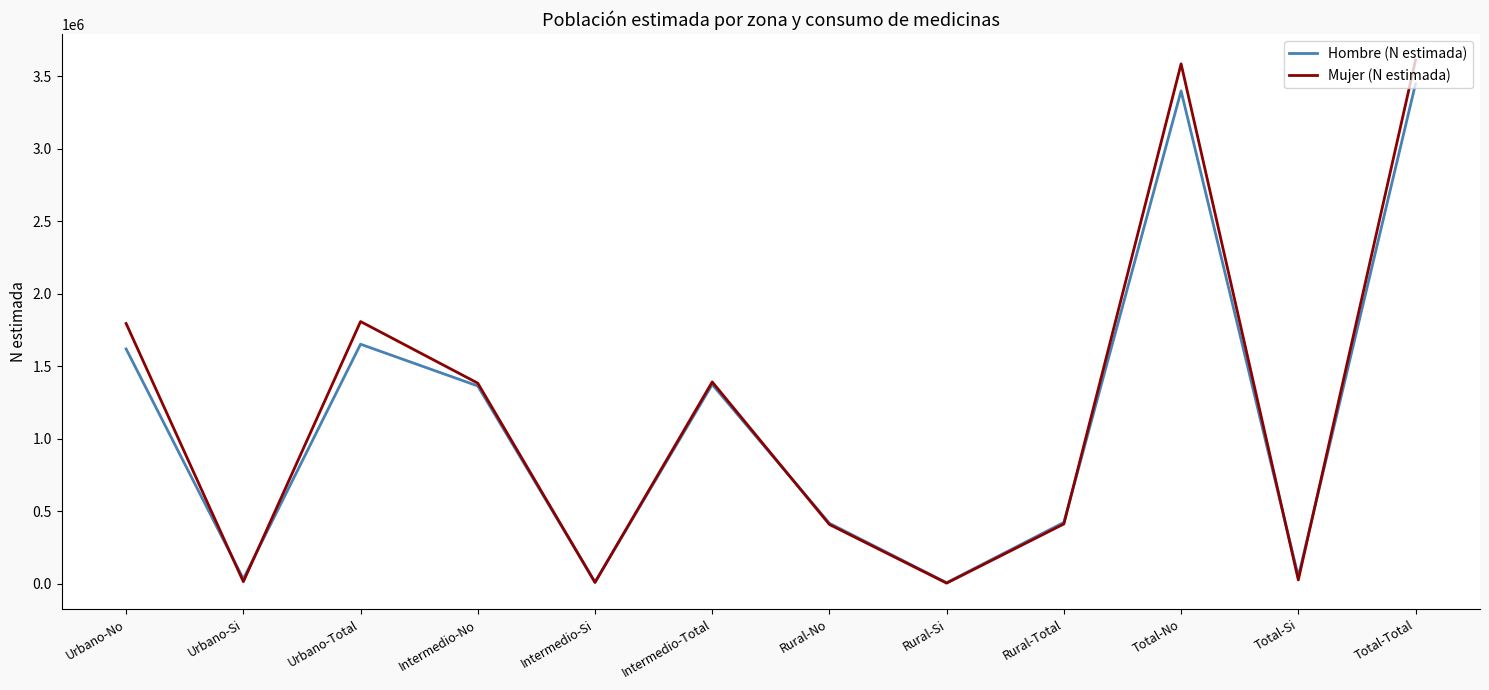

Is the value of Mujer (N estimada) at Intermedio-No greater than the value of Hombre (N estimada) at Total-Total?

No